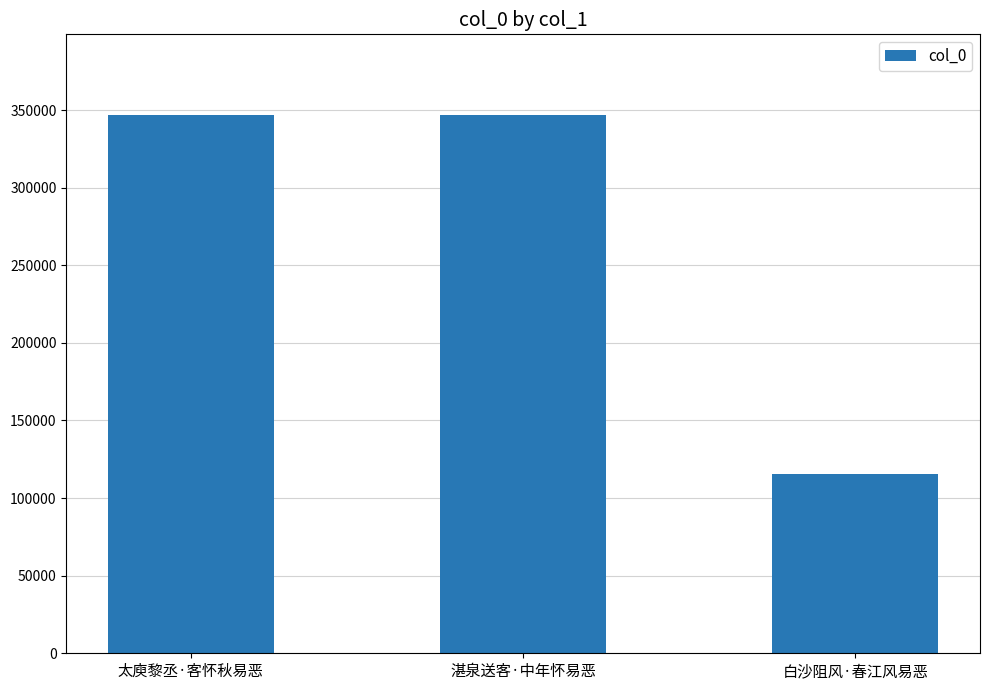

True or false: the data shows 80987 at 太庾黎丞·客怀秋易恶.

False